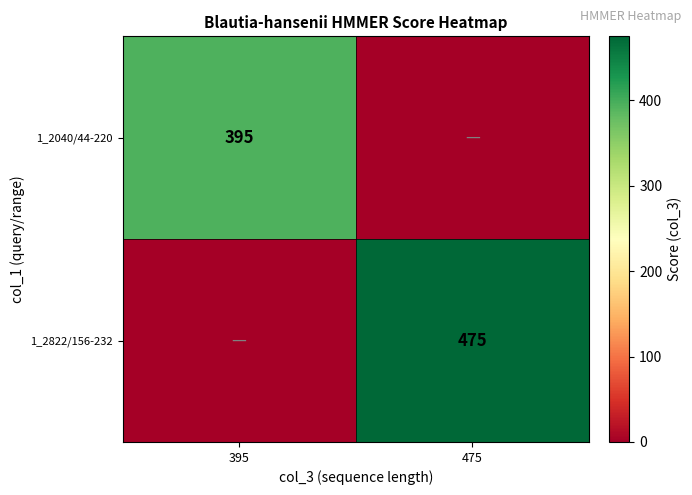

The value of 1_2822/156-232 at 475 is 475. True or false?

True